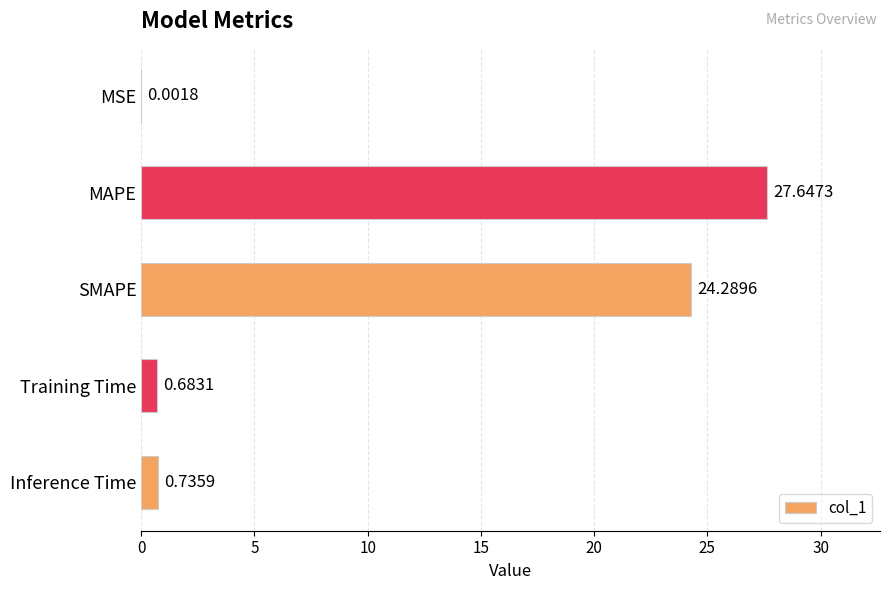

At which category does the chart reach its peak across all series?

MAPE